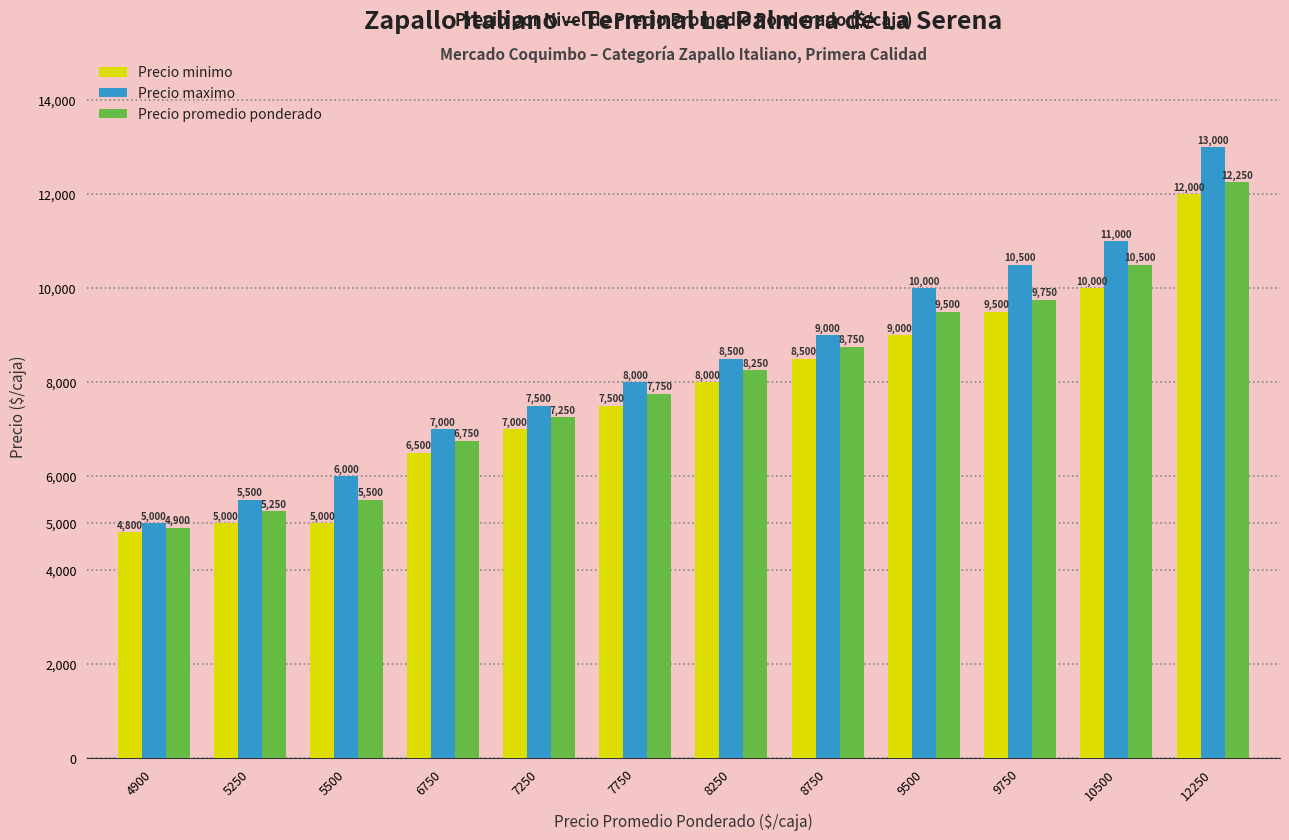

The Precio minimo series shows 8505 at 5500. True or false?

False